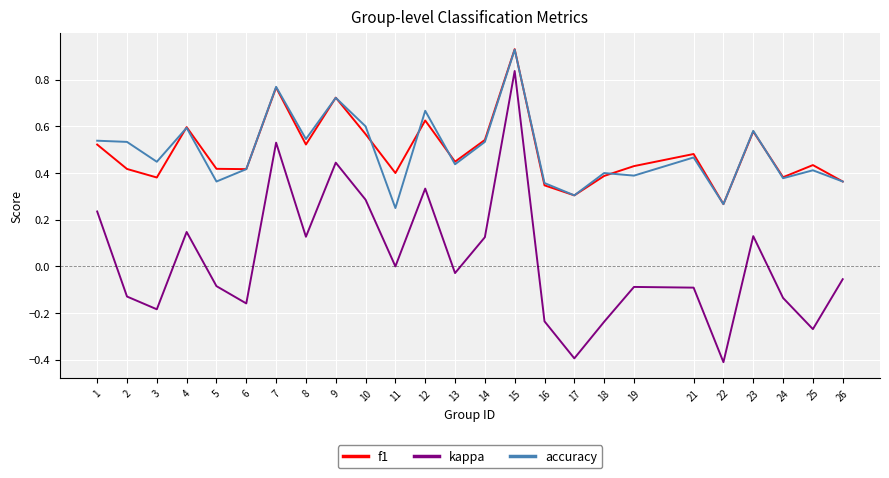

At how many categories does at least one series exceed 0?

25